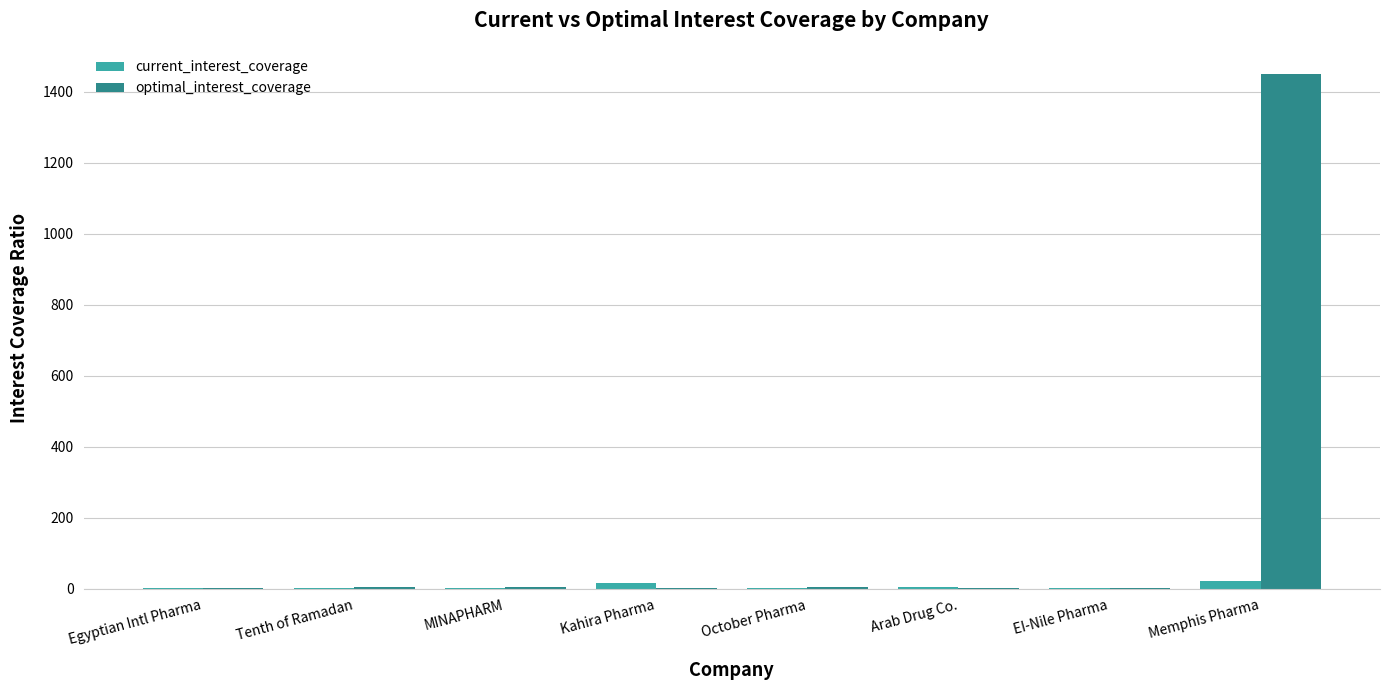

What is the sum of all optimal_interest_coverage values?

1475.4